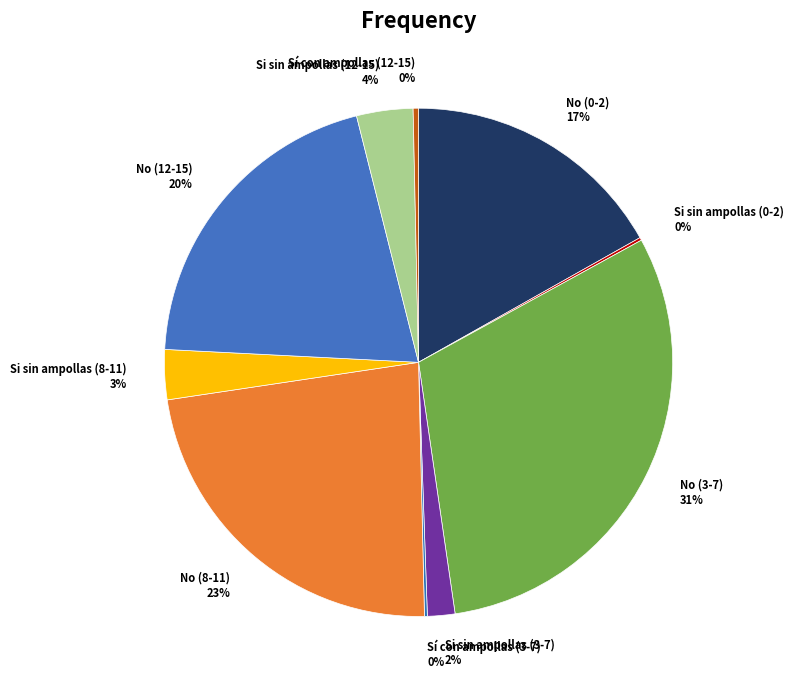

Is it true that Si sin ampollas (3-7) is 2% of the pie?

True